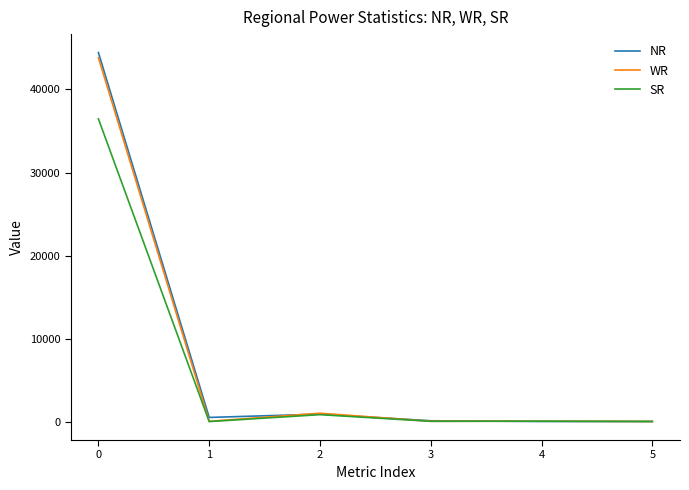

True or false: NR has a value of 17030.0 at 0.

False